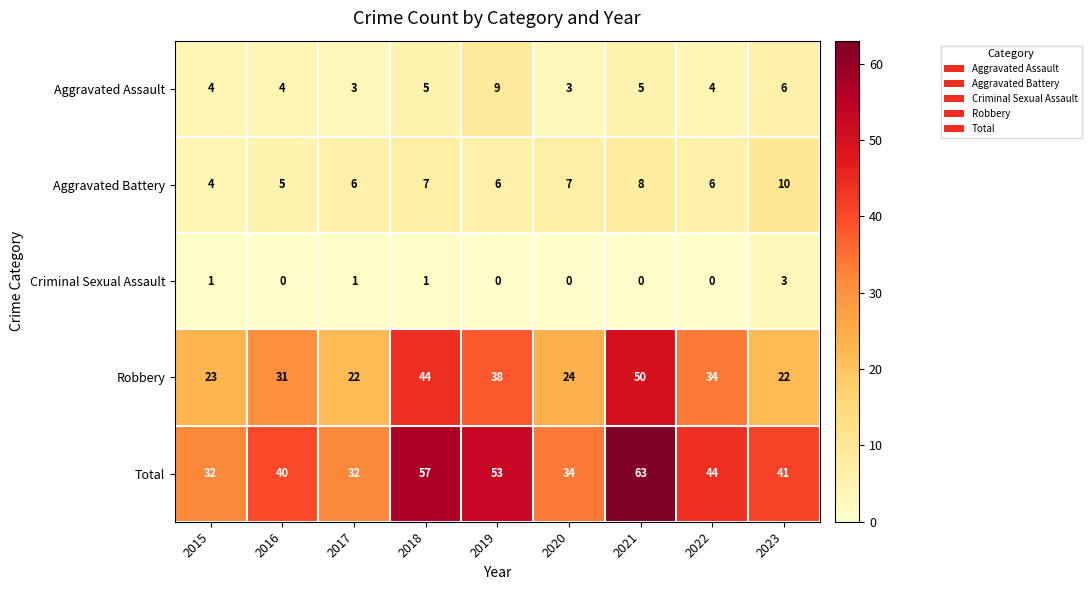

Rank the series by their maximum value, from lowest to highest.

Criminal Sexual Assault, Aggravated Assault, Aggravated Battery, Robbery, Total